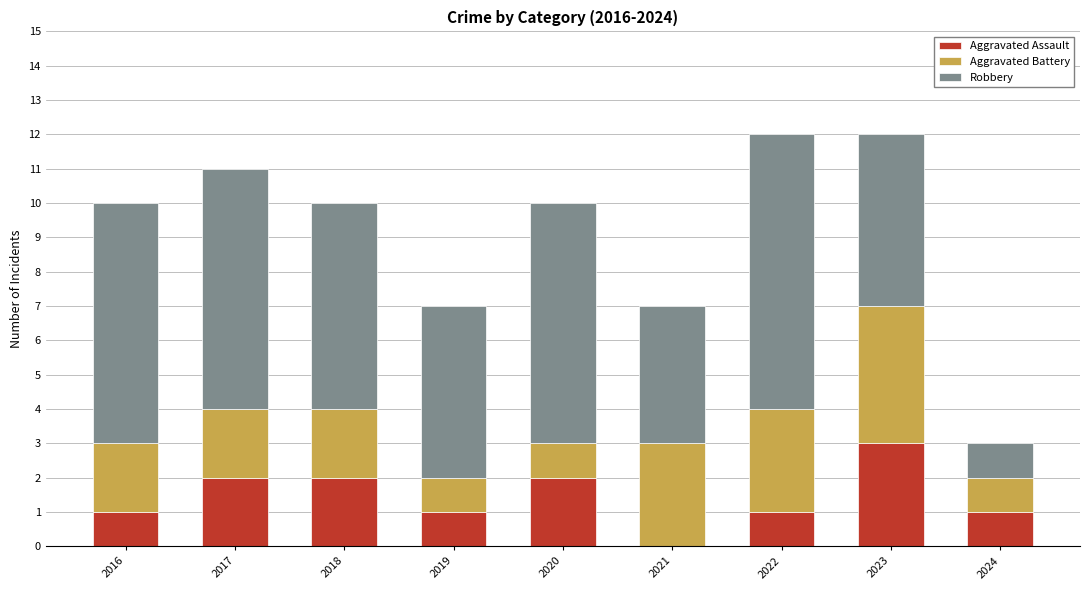

Reading left to right, transcribe the values for Aggravated Assault.

2016=1	2017=2	2018=2	2019=1	2020=2	2021=0	2022=1	2023=3	2024=1